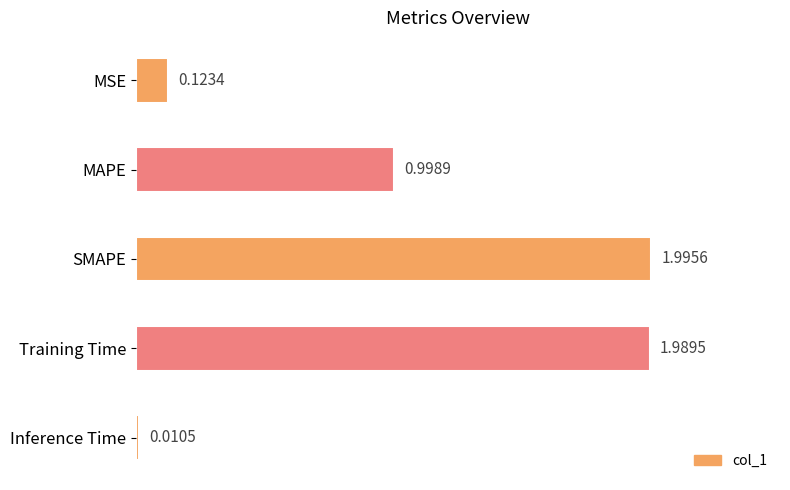

At which category does the chart reach its minimum across all series?

Inference Time